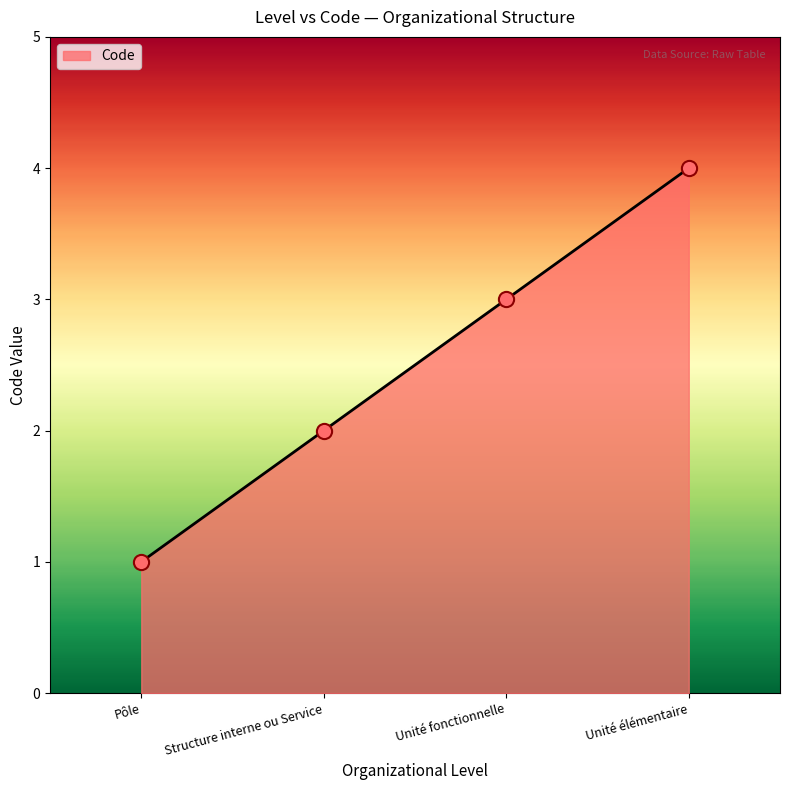

Which has a higher value, Unité élémentaire or Unité fonctionnelle?

Unité élémentaire